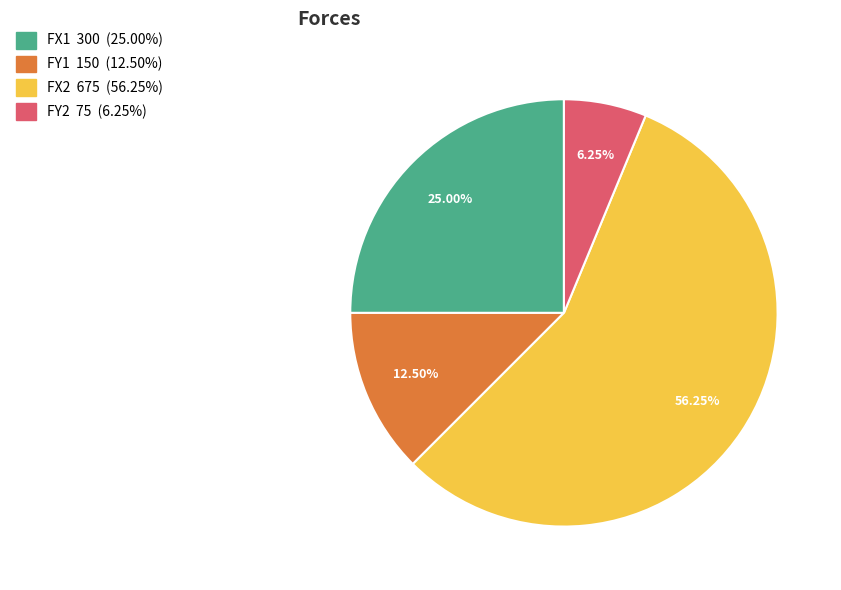

Which slice represents more than half of the pie?

FX2